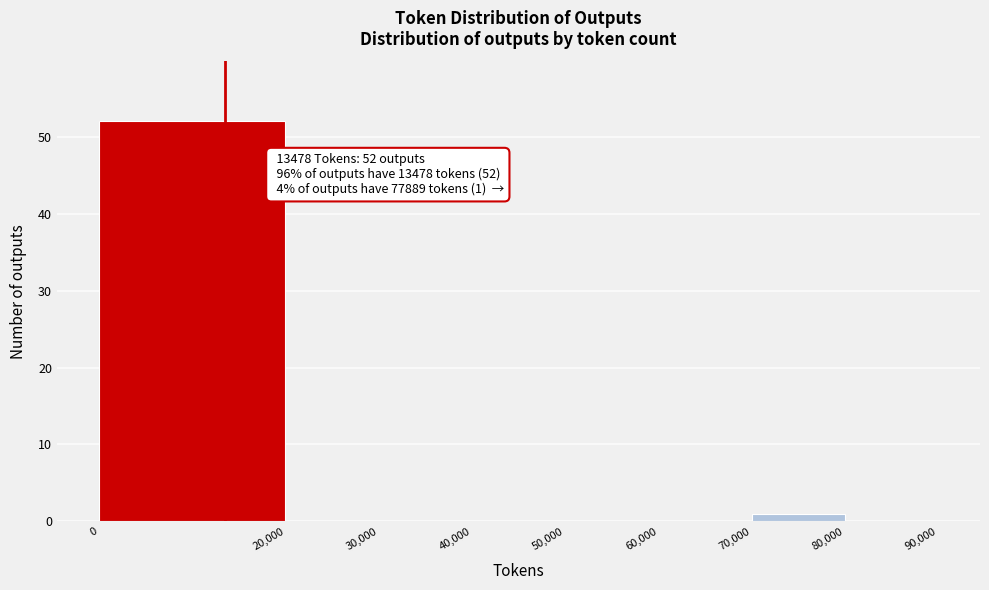

Which range on the x-axis has the tallest bar?

0 to 20,000